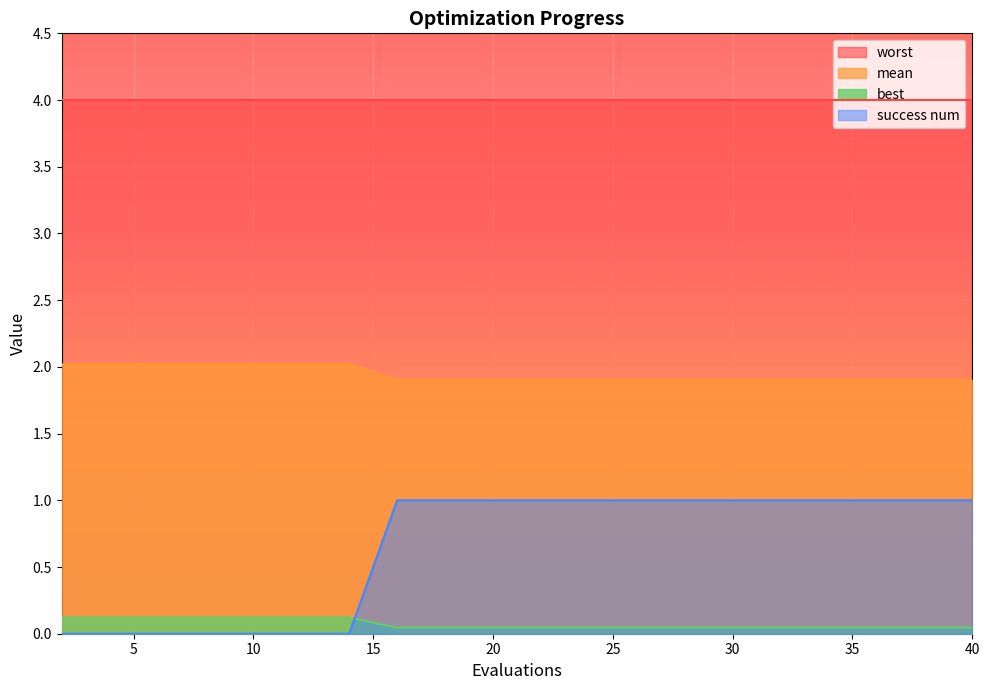

What is the sum of all success num values?

13.0